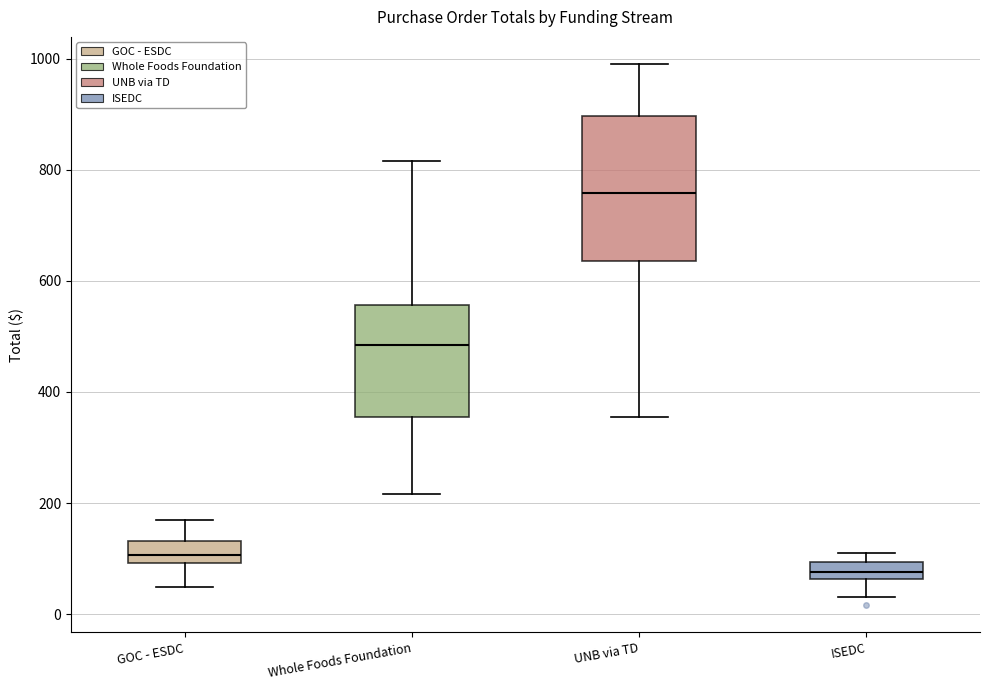

Where is the lower edge of the box for Whole Foods Foundation on the y-axis? The values are not printed on the chart, so give them approximately, as read against the axis.

360